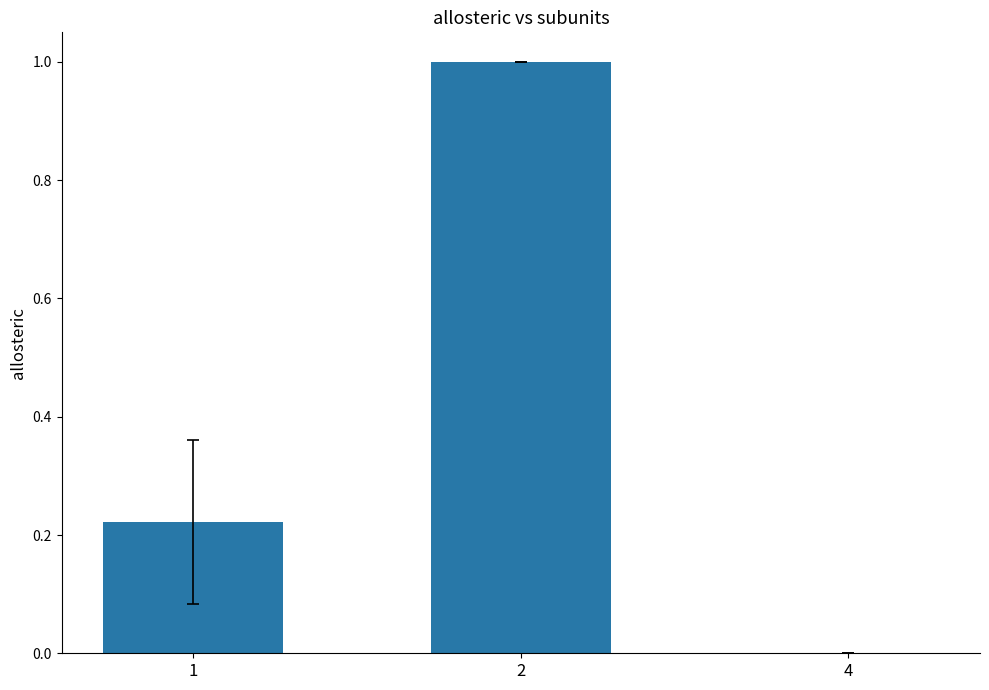

How many values exceed 0?

2